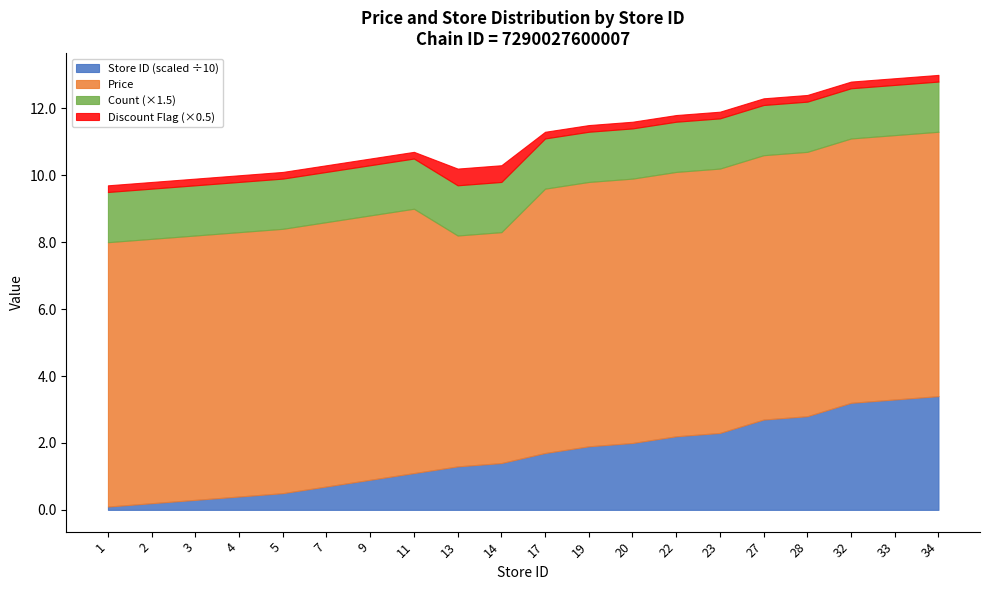

True or false: Store ID (scaled ÷10) has a value of 1.9 at 11.

False